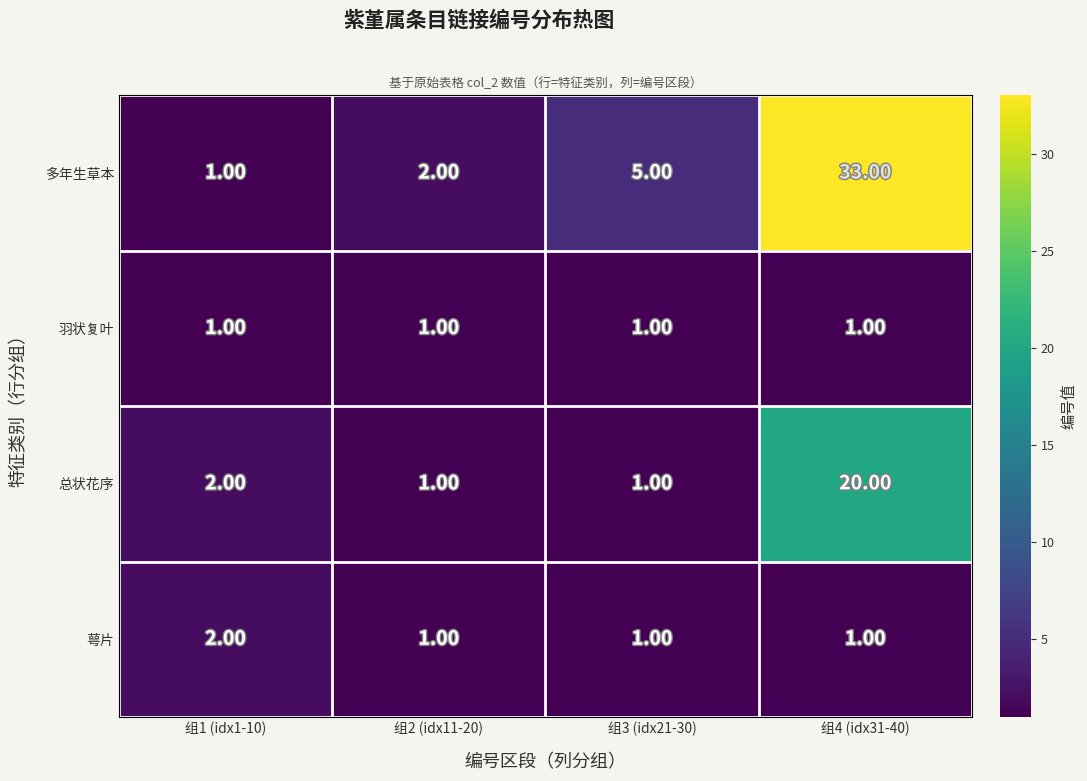

Rank the categories by 多年生草本 value from lowest to highest.

组1 (idx1-10), 组2 (idx11-20), 组3 (idx21-30), 组4 (idx31-40)